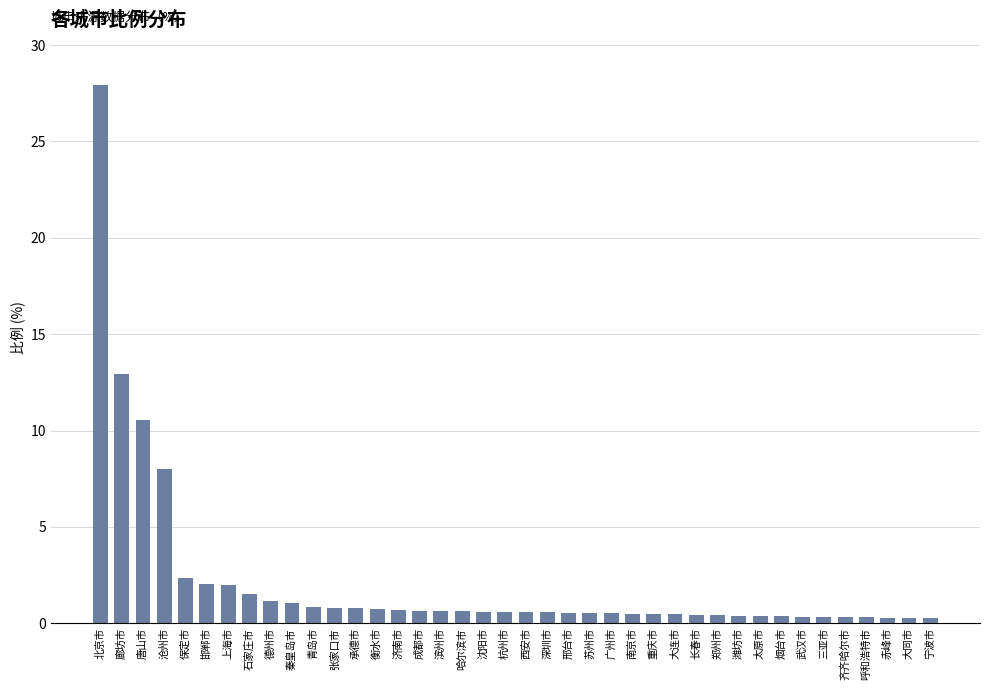

At which label is the value closest to 14?

廊坊市